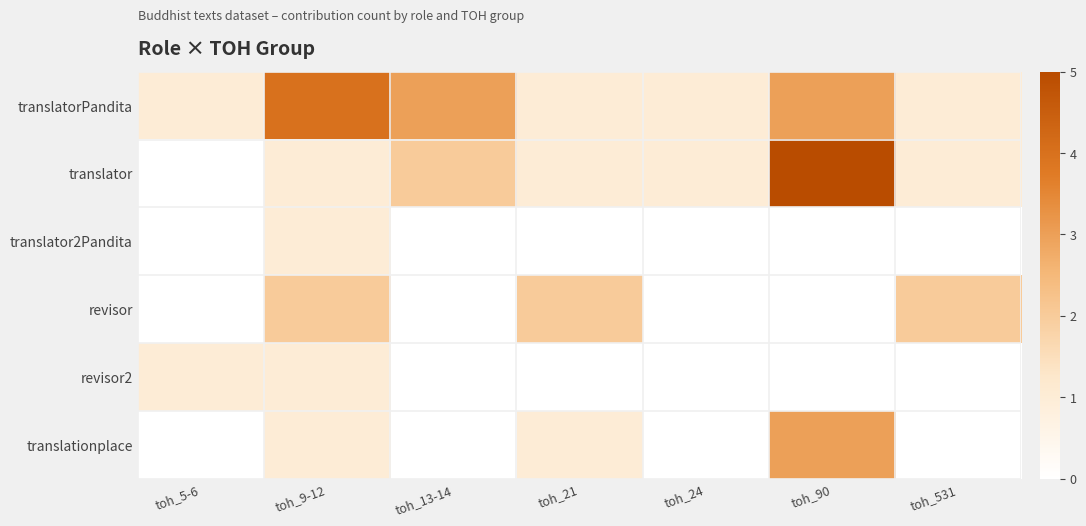

Rank the series at toh_21 from highest to lowest value.

revisor, translatorPandita, translator, translationplace, translator2Pandita, revisor2